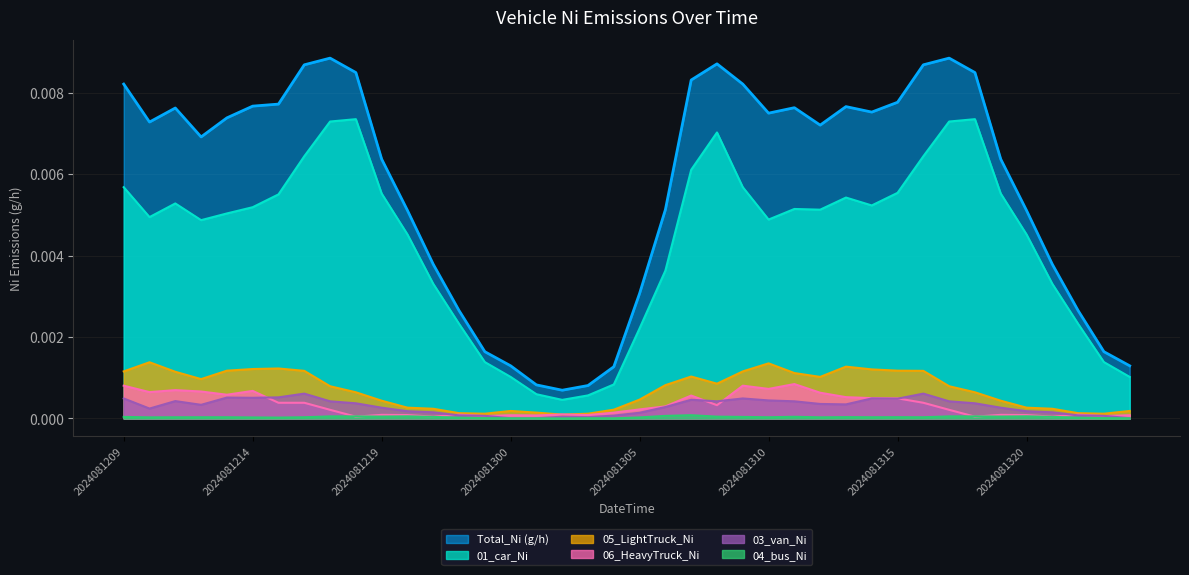

True or false: 06_HeavyTruck_Ni has more than 0 interior local peaks.

True